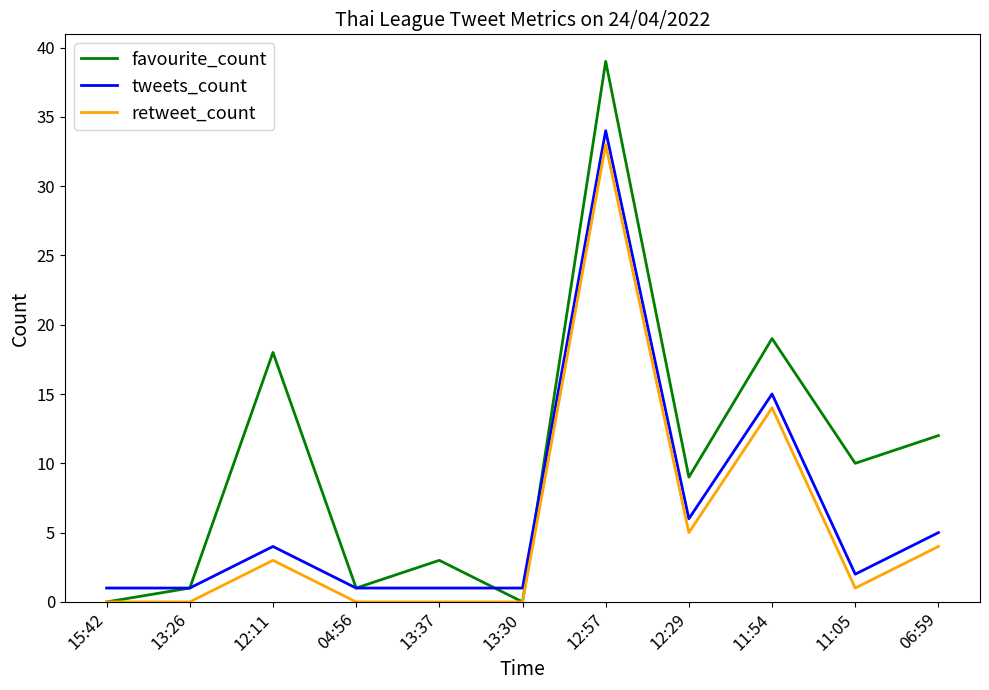

Where is tweets_count nearest to the value 17?

11:54